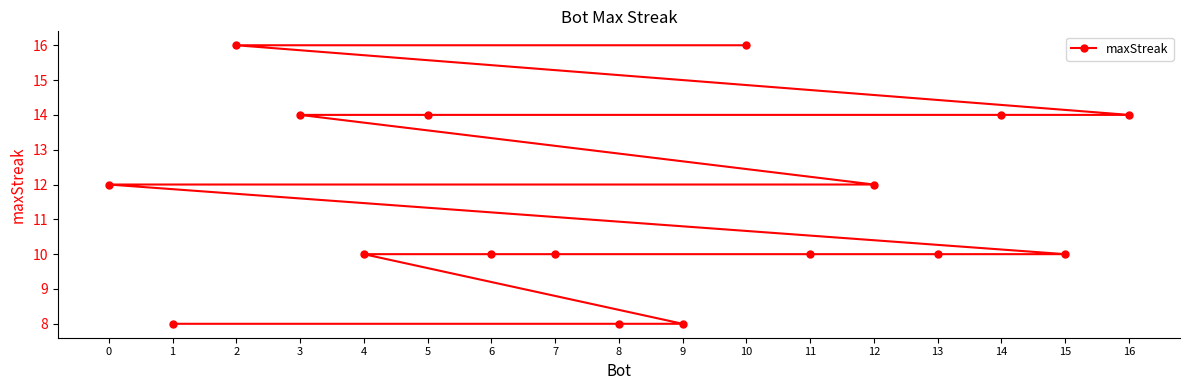

Reading left to right, extract all data points from this chart.

0=12	1=8	2=16	3=14	4=10	5=14	6=10	7=10	8=8	9=8	10=16	11=10	12=12	13=10	14=14	15=10	16=14